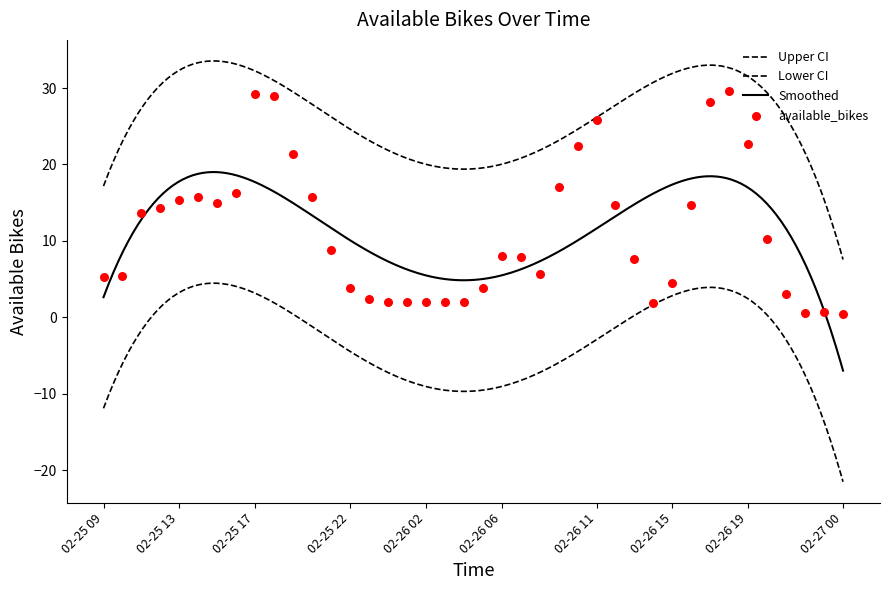

Approximately how many times larger is the value at 2020-02-26 13:00 compared to 2020-02-26 12:00?

0.5